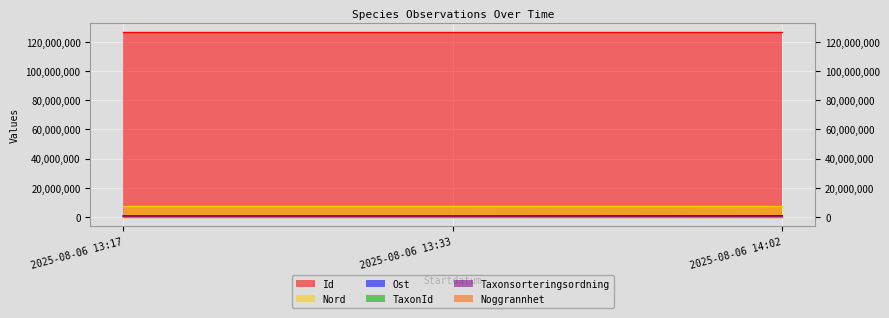

What is the difference between the highest and lowest values at 2025-08-06 13:33?

127275960